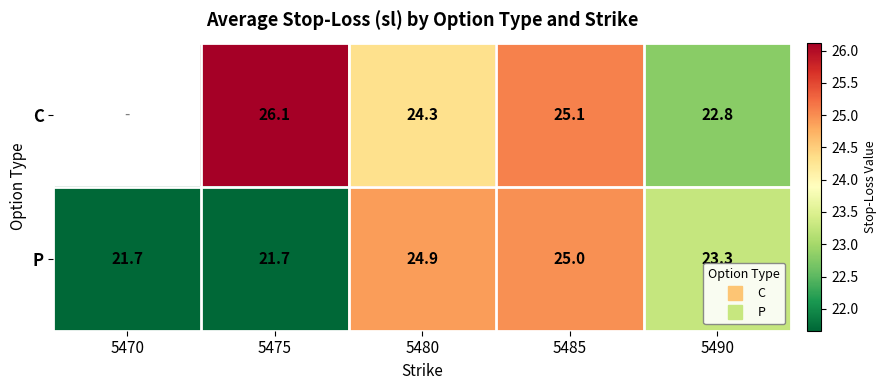

Is the value of P at 5485 greater than the value of C at 5480?

Yes